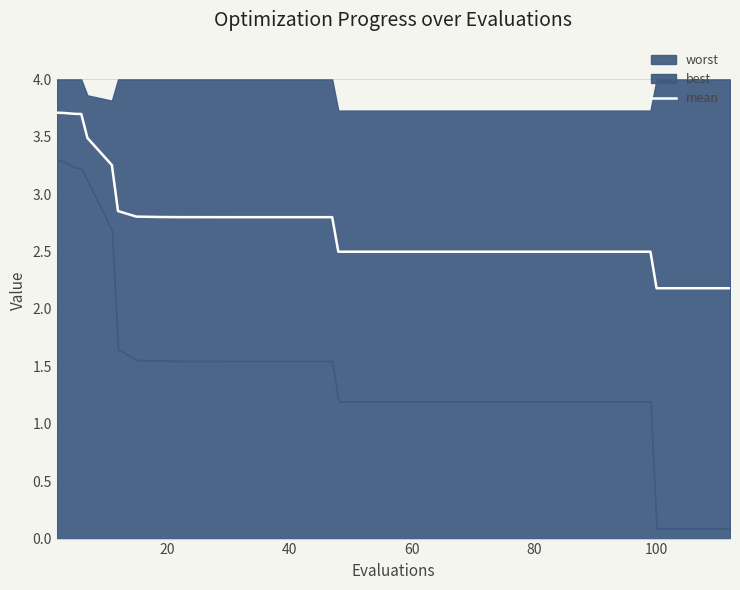

What is the lowest value of the mean series?

2.2